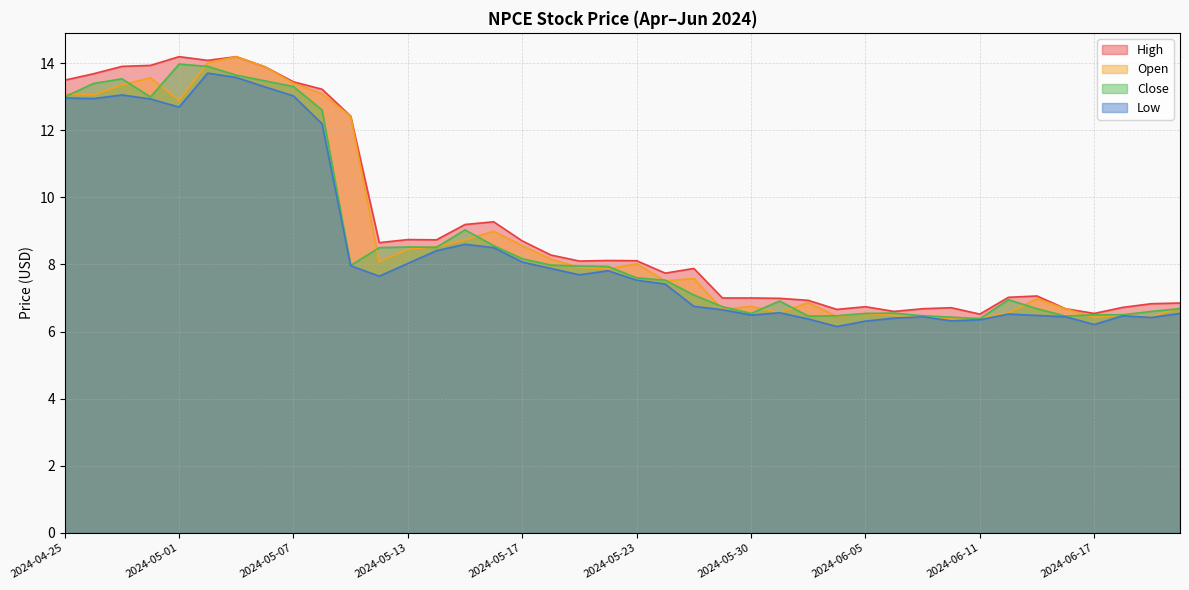

True or false: Low and Open cross at least once.

False